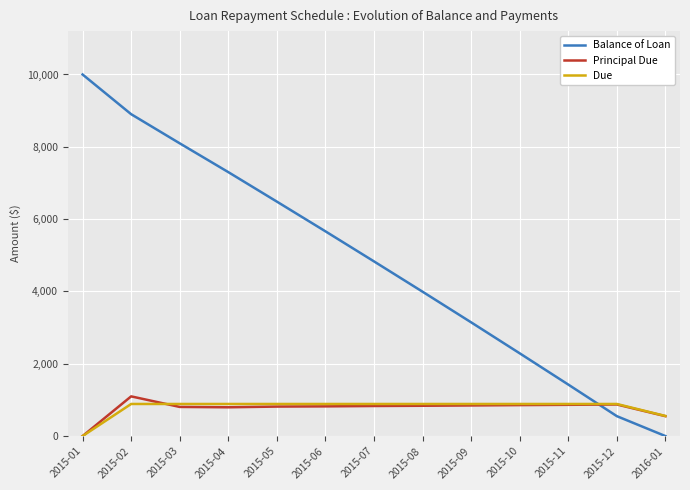

What is the greatest value displayed?

10000.0